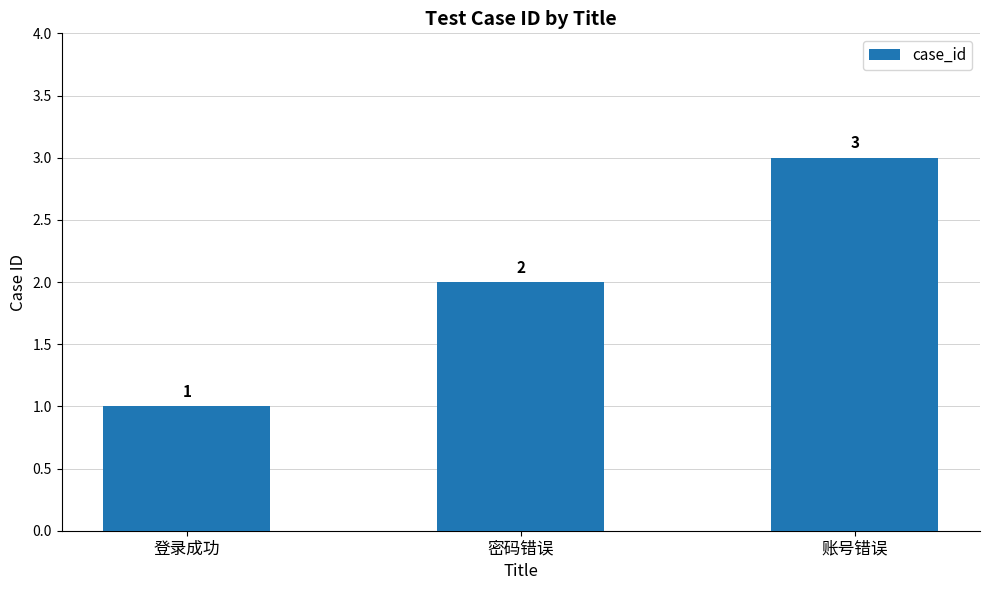

True or false: the data shows 1 at 登录成功.

True